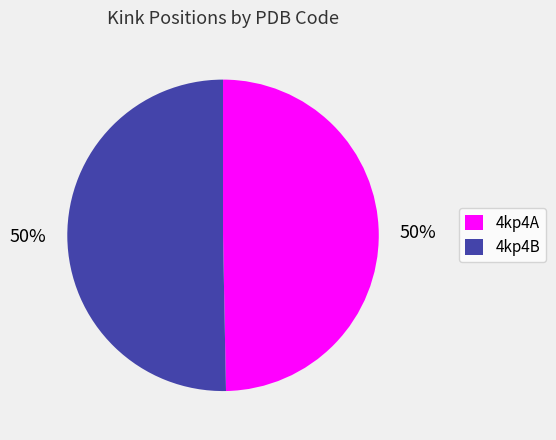

To the nearest percent, what is the combined percentage of 4kp4A and 4kp4B?

100%